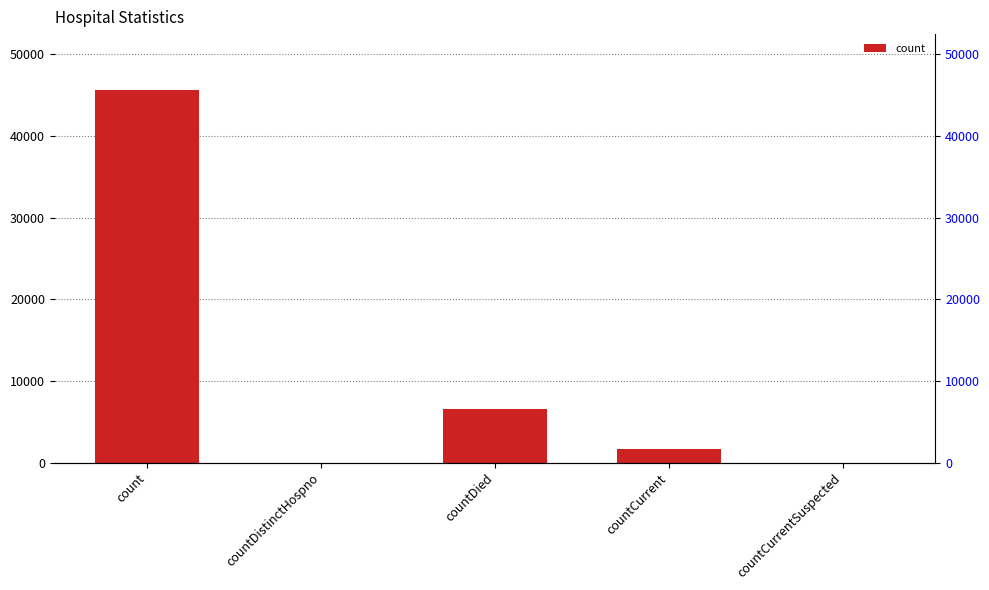

List the labels in order of value, smallest first.

countDistinctHospno, countCurrentSuspected, countCurrent, countDied, count